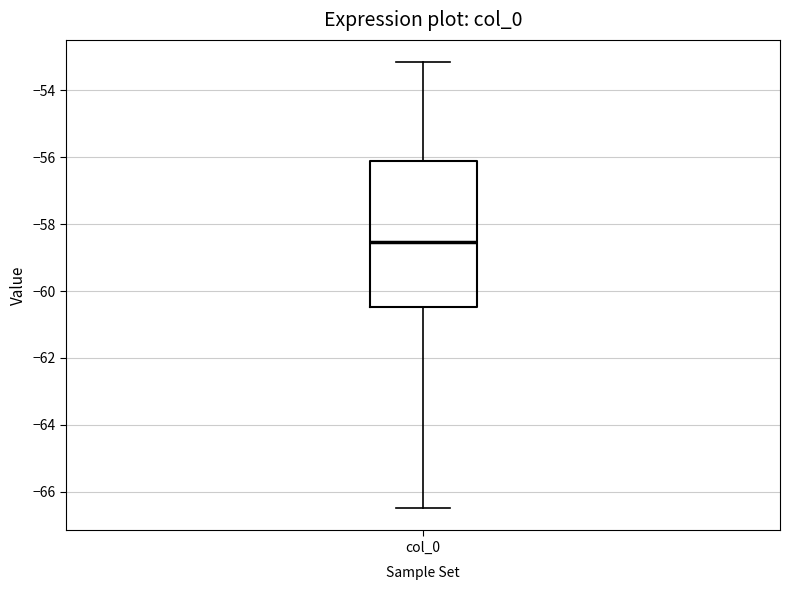

Transcribe this box plot: give where the median line is, the range the box spans, and where the two whiskers end, as read against the y-axis. The values are not printed on the chart, so give them approximately, as read against the axis.

median -58.6, box -60.4 to -56.2, whiskers -66.4 to -53.2